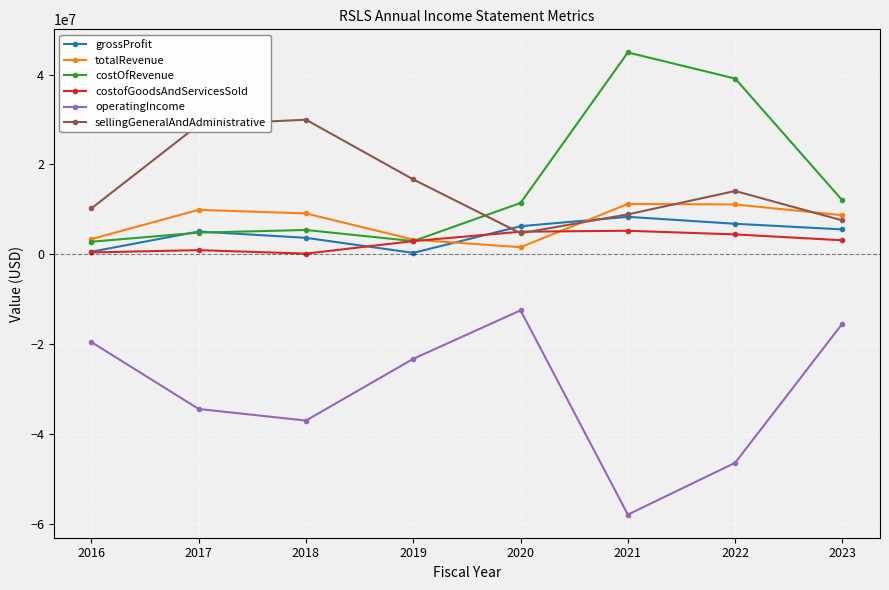

The value of sellingGeneralAndAdministrative at 2020 is 4694000. True or false?

True